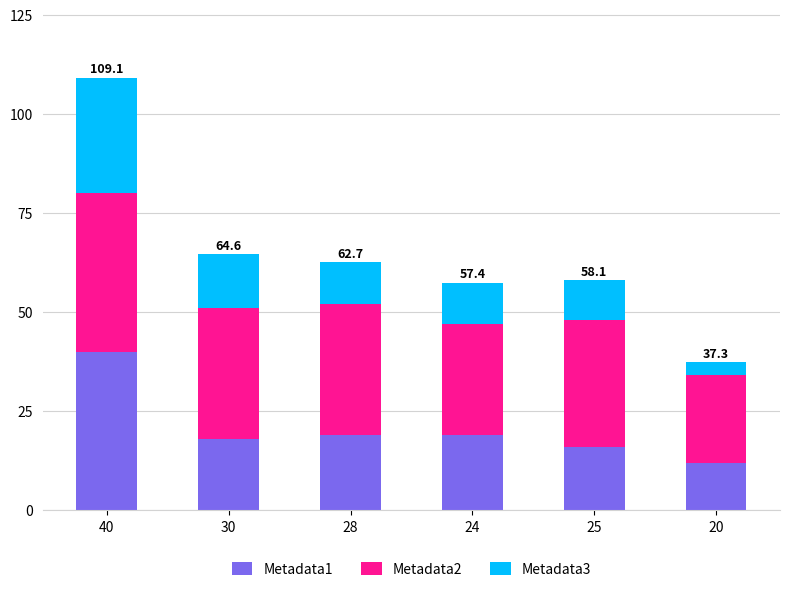

The value of Metadata1 at 24 is 4.4. True or false?

False